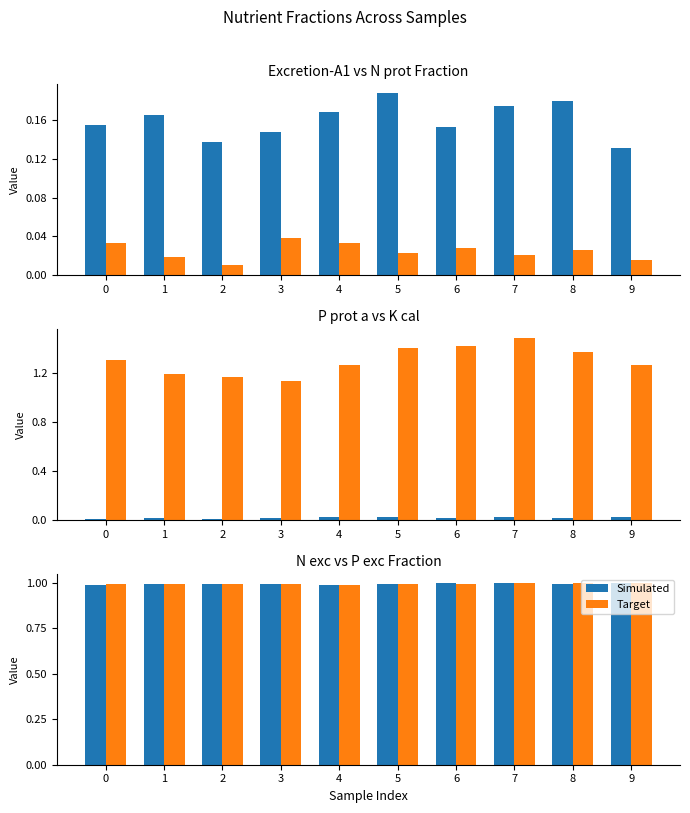

Which series changed the most between 8 and 9?

Simulated